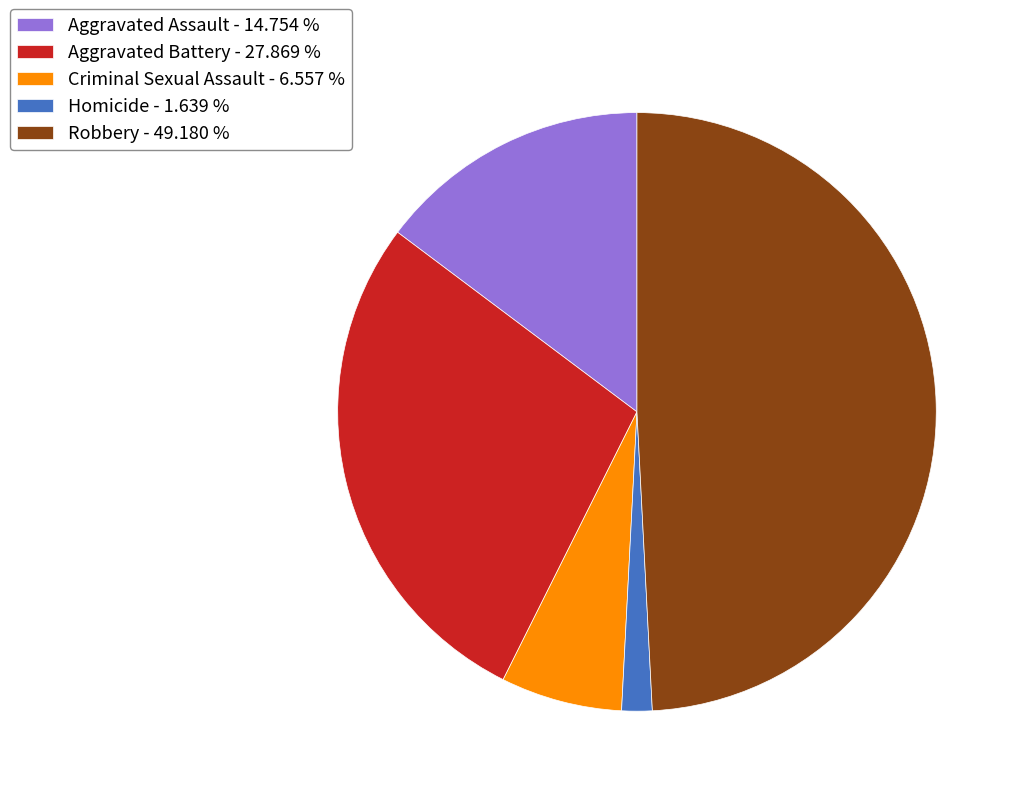

Rank the categories by value from highest to lowest.

Robbery, Aggravated Battery, Aggravated Assault, Criminal Sexual Assault, Homicide